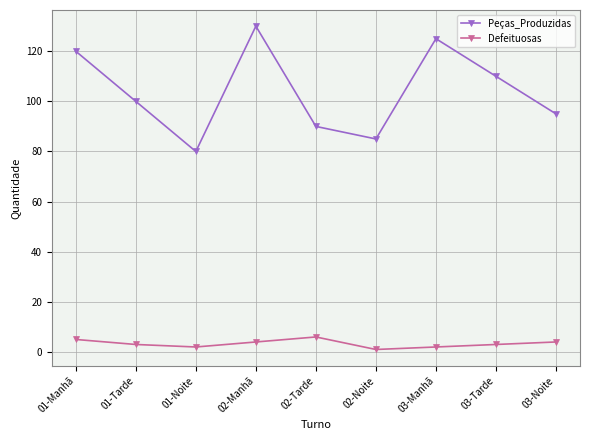

True or false: Peças_Produzidas and Defeituosas cross at least once.

False